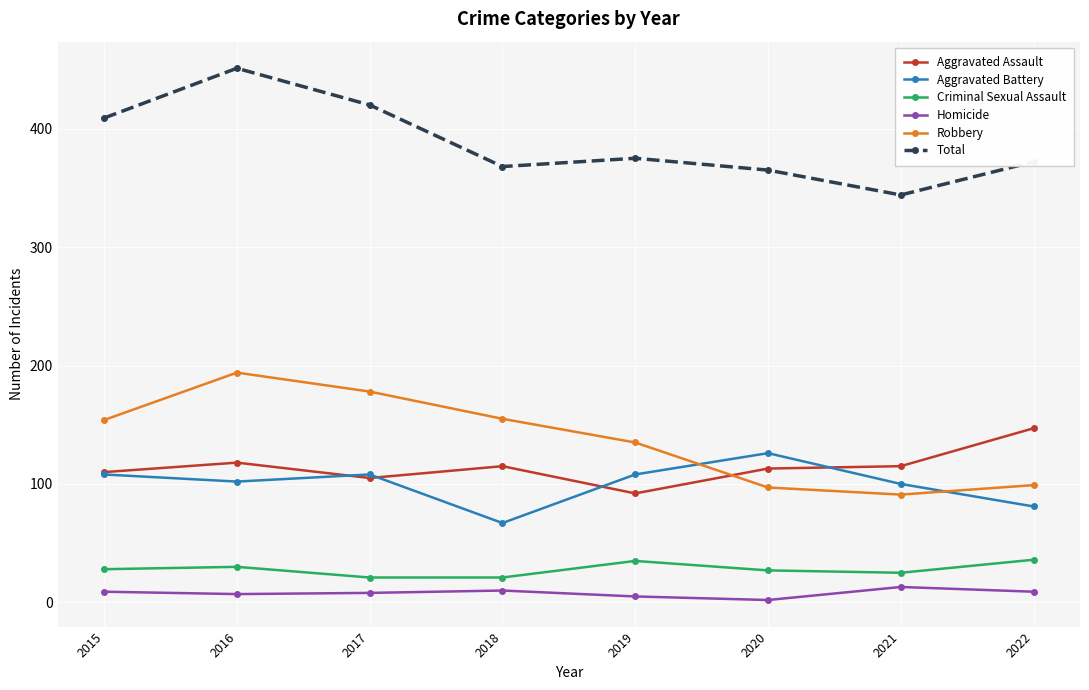

Rank the series by their maximum value, from lowest to highest.

Homicide, Criminal Sexual Assault, Aggravated Battery, Aggravated Assault, Robbery, Total